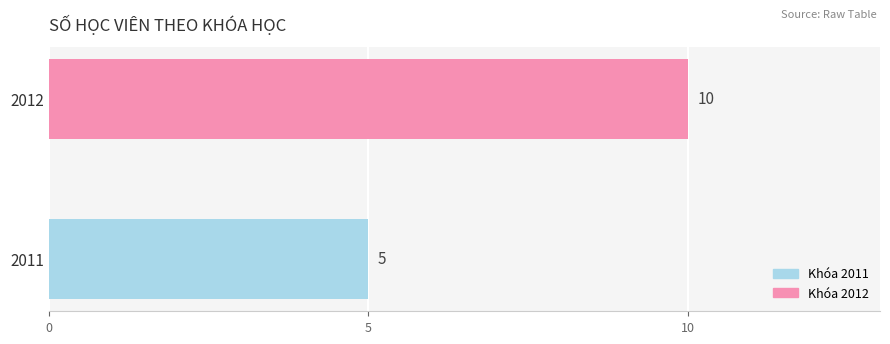

Reading top to bottom, extract all data points from this chart.

10	5